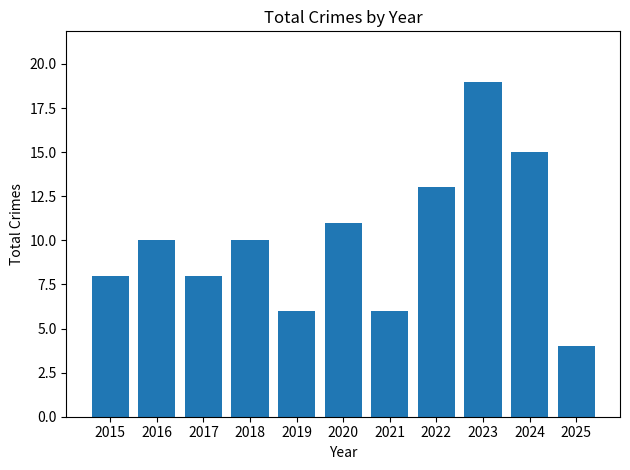

Which has a higher value, 2022 or 2019?

2022